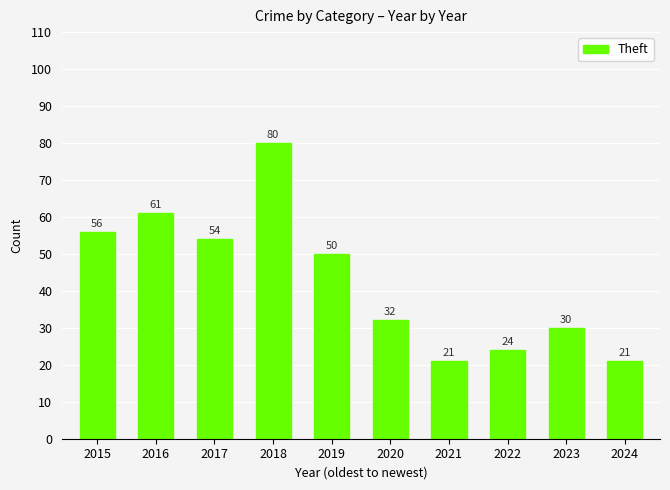

Reading left to right, extract all data points from this chart.

2015=56	2016=61	2017=54	2018=80	2019=50	2020=32	2021=21	2022=24	2023=30	2024=21